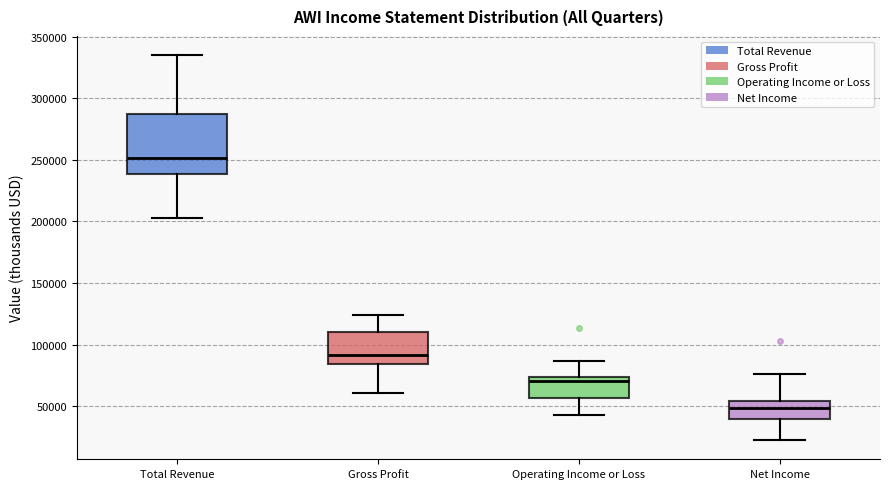

Comparing the boxes themselves (not the whiskers), which one is the tallest?

Total Revenue